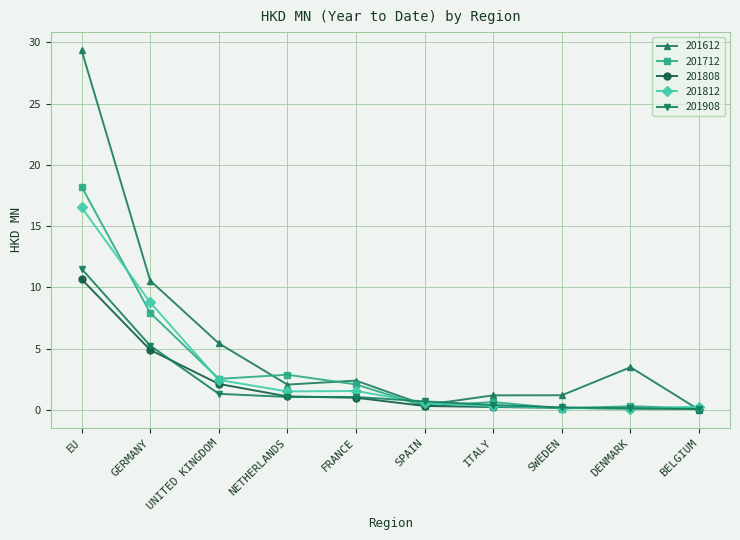

What is the label of the 3rd point from the right?

SWEDEN